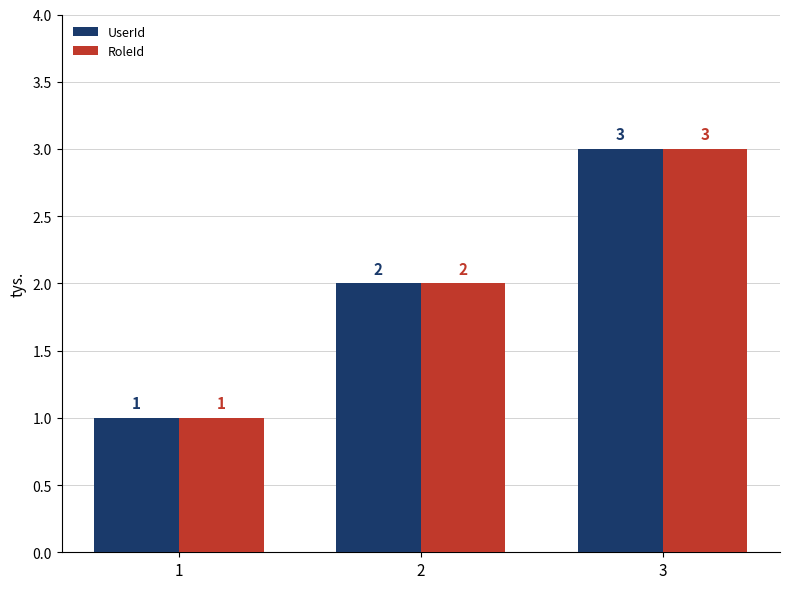

Is it true that UserId equals 3 at 3?

True